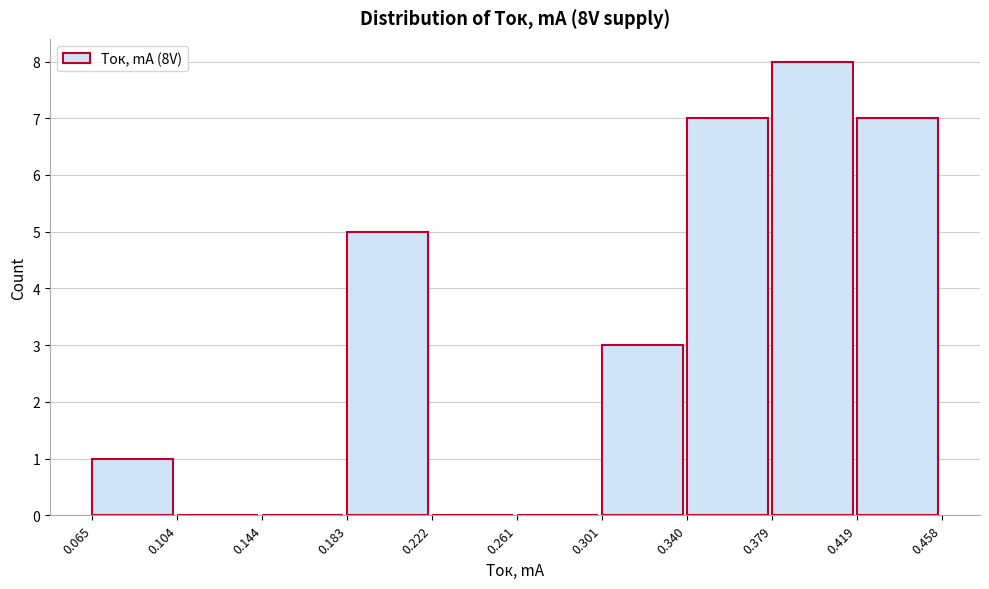

Reading left to right, list every bar in this chart as the range it spans on the x-axis followed by its height. The values are not printed on the chart, so give them approximately, as read against the axis.

0.065 to 0.104: 1
0.104 to 0.144: 0
0.144 to 0.183: 0
0.183 to 0.222: 5
0.222 to 0.261: 0
0.261 to 0.301: 0
0.301 to 0.340: 3
0.340 to 0.379: 7
0.379 to 0.419: 8
0.419 to 0.458: 7